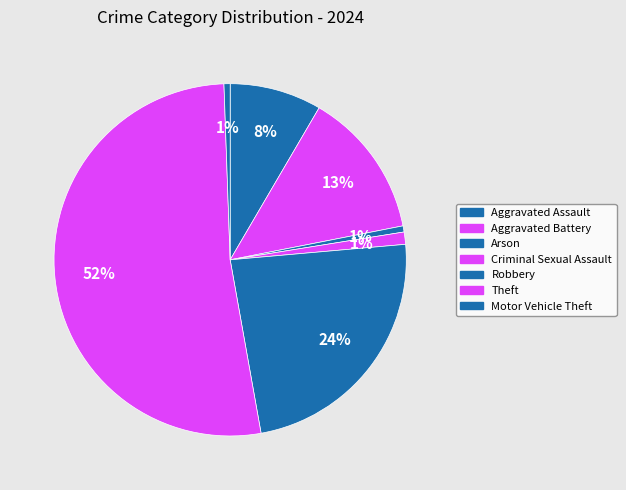

Approximately how many times larger is the value at Aggravated Assault compared to Aggravated Battery?

0.6